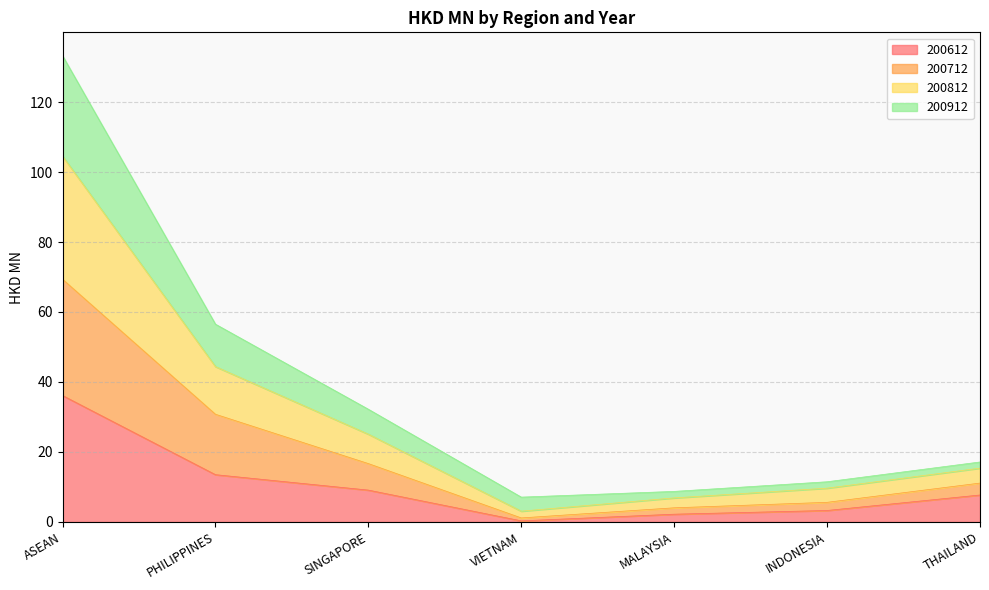

At which category does the chart reach its peak across all series?

ASEAN